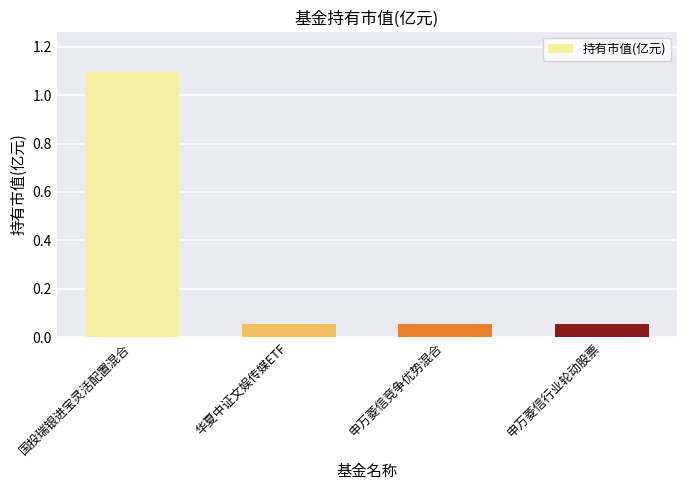

Does the chart contain any negative values?

No